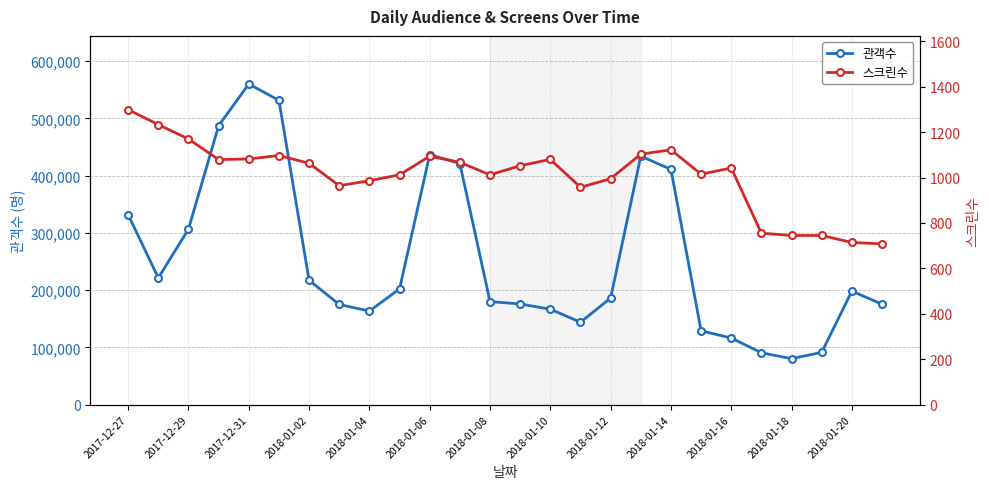

Reading left to right, extract all data points from this chart.

관객수: 331736	221304	306562	487098	560046	531469	217247	174979	163429	202189	436755	421153	179970	175793	166737	143893	186217	434056	410882	128995	116339	90628	80288	91393	198195	175482
스크린수: 1299	1233	1170	1079	1082	1097	1063	964	986	1012	1094	1067	1012	1052	1080	957	995	1103	1122	1015	1042	755	745	745	714	708